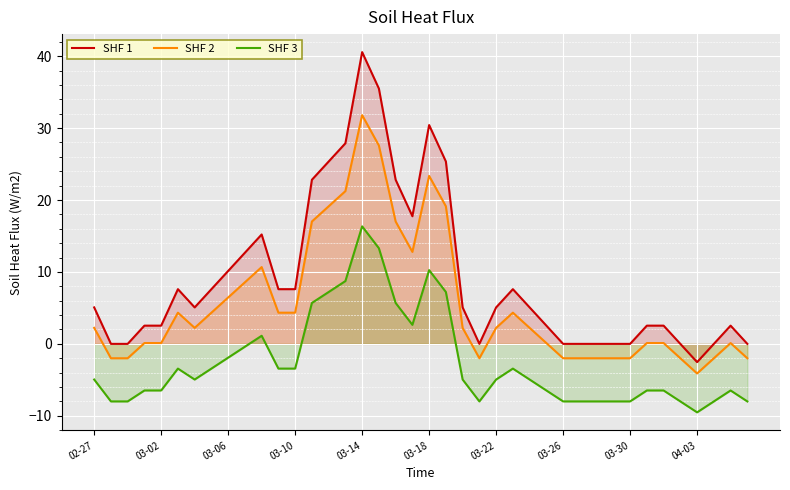

At how many categories does at least one series exceed 19?

8